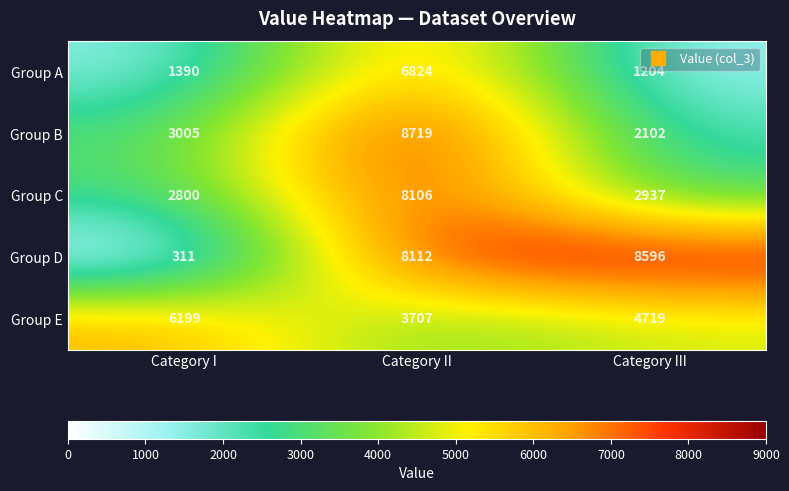

Count the number of categories in the chart.

3